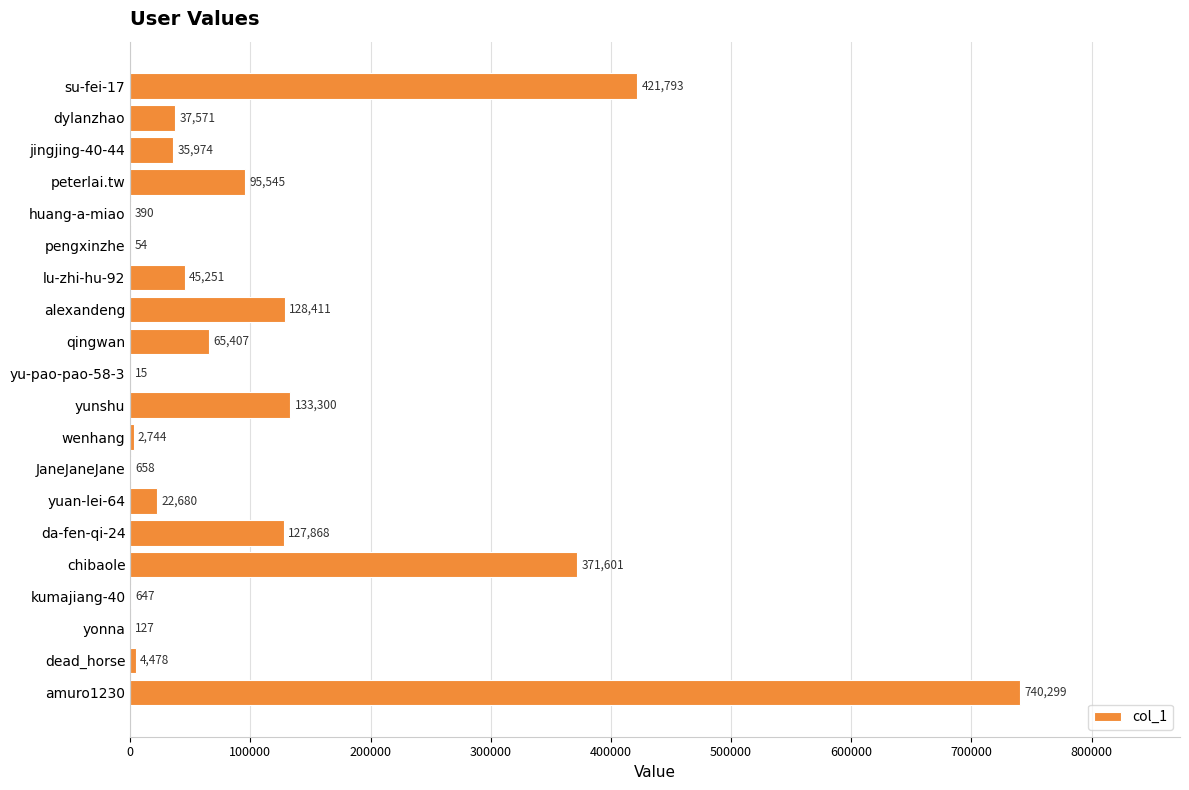

Is it true that the value at alexandeng is 128411?

True